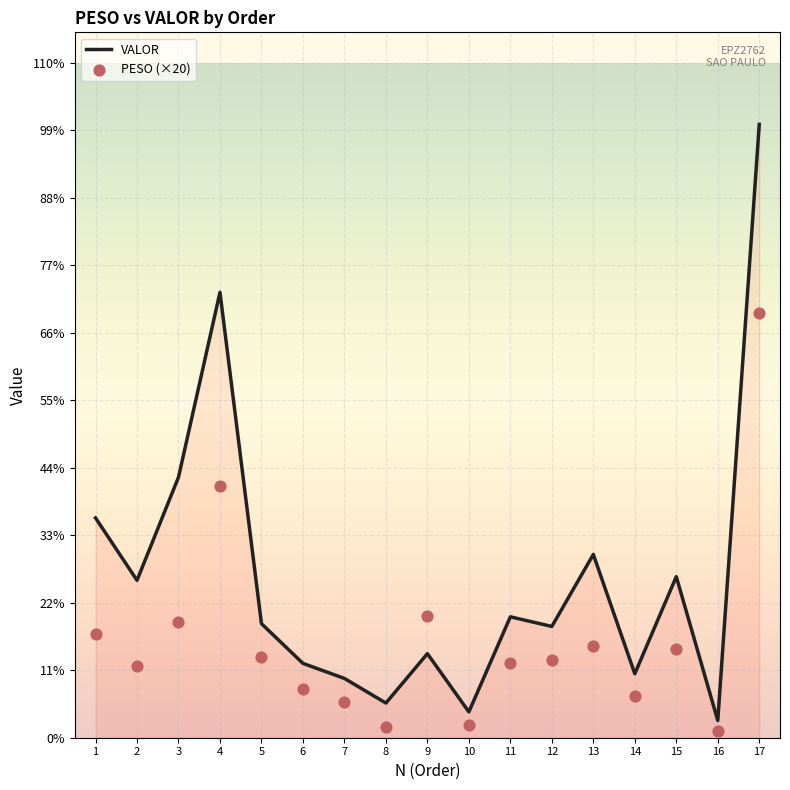

Which series contains the lowest Y value?

PESO (×20)